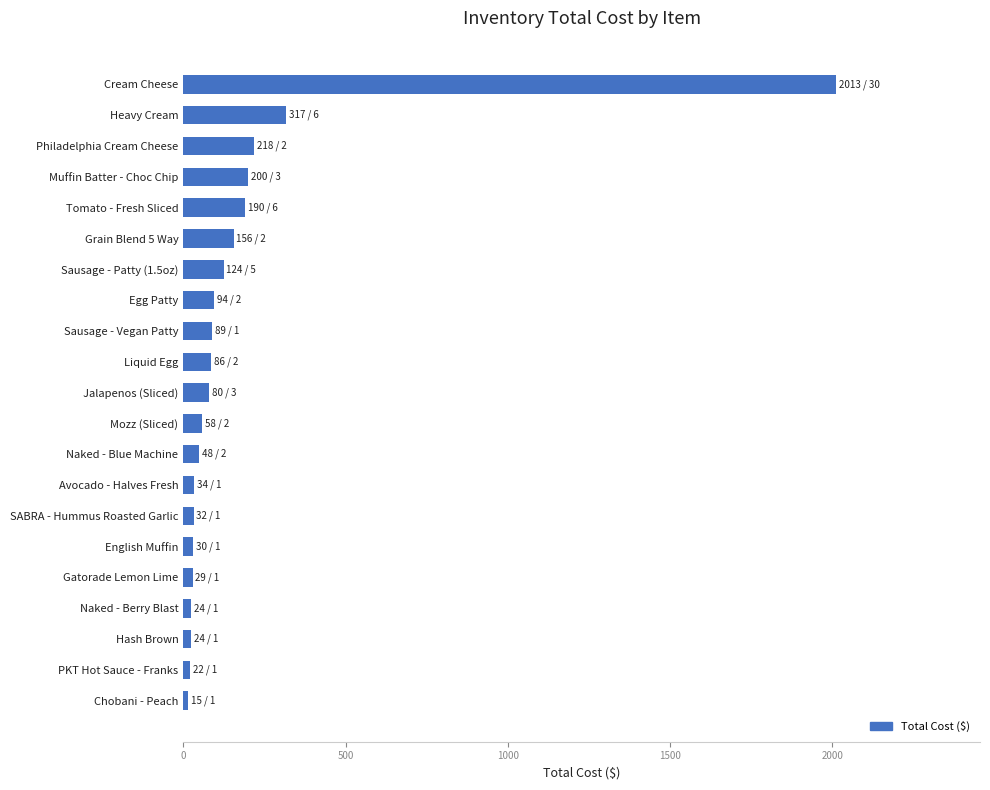

What is the difference between the maximum and second lowest values?

1991.3